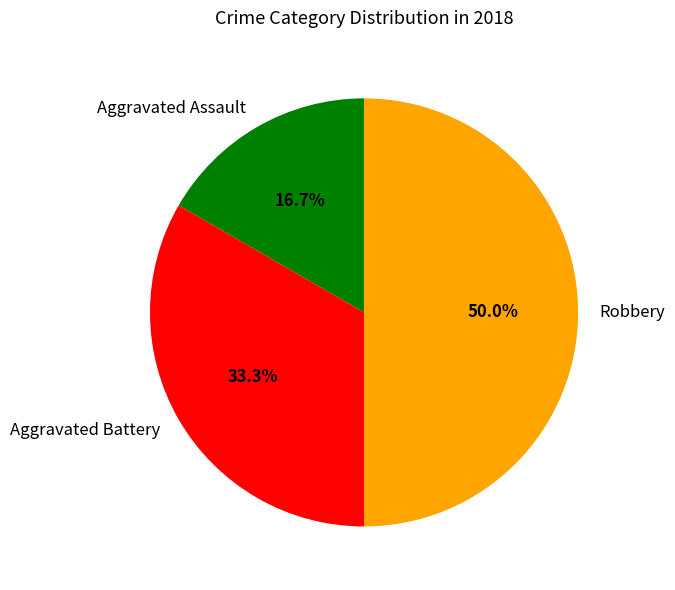

To the nearest percent, what is the combined percentage of Robbery and Aggravated Battery?

83%